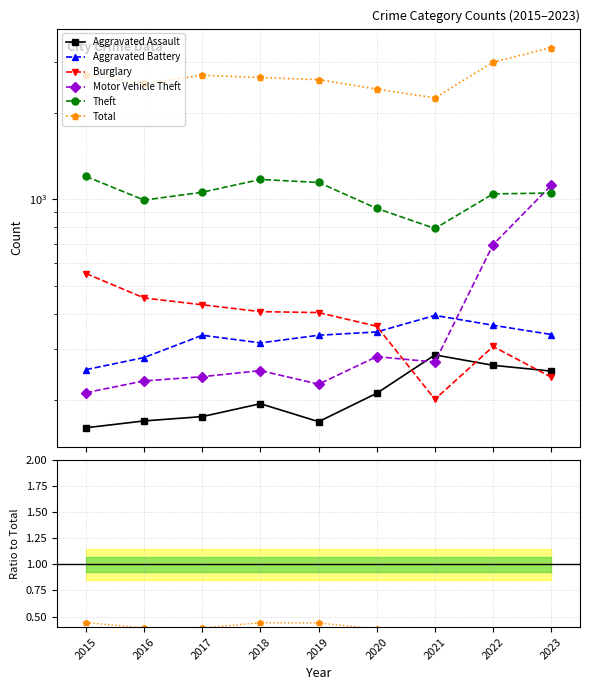

What is the difference between the highest and lowest values at 2019?

2608.9